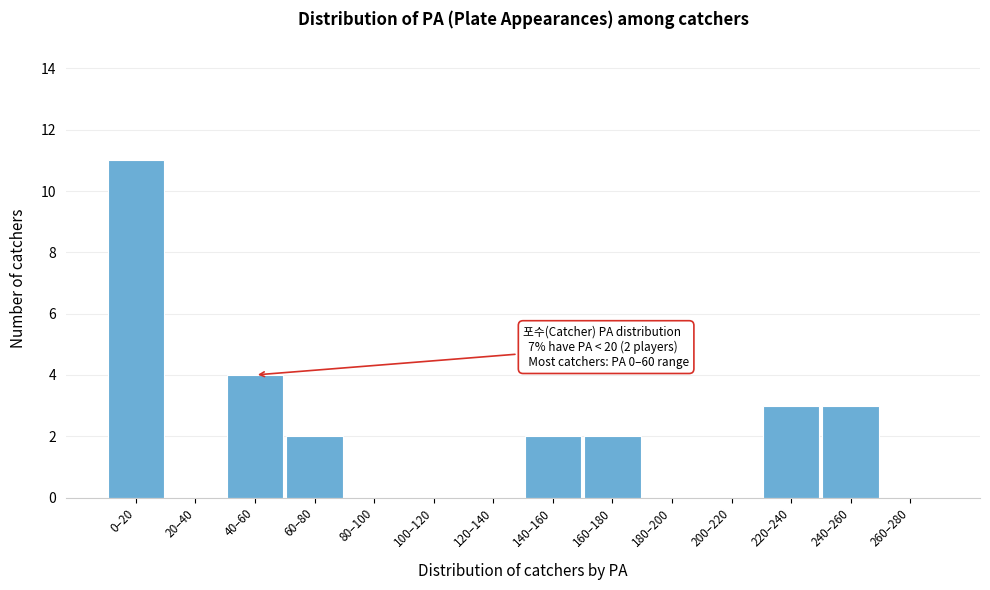

Reading right to left, transcribe all the data shown in this chart.

260–280=0	240–260=3	220–240=3	200–220=0	180–200=0	160–180=2	140–160=2	120–140=0	100–120=0	80–100=0	60–80=2	40–60=4	20–40=0	0–20=11